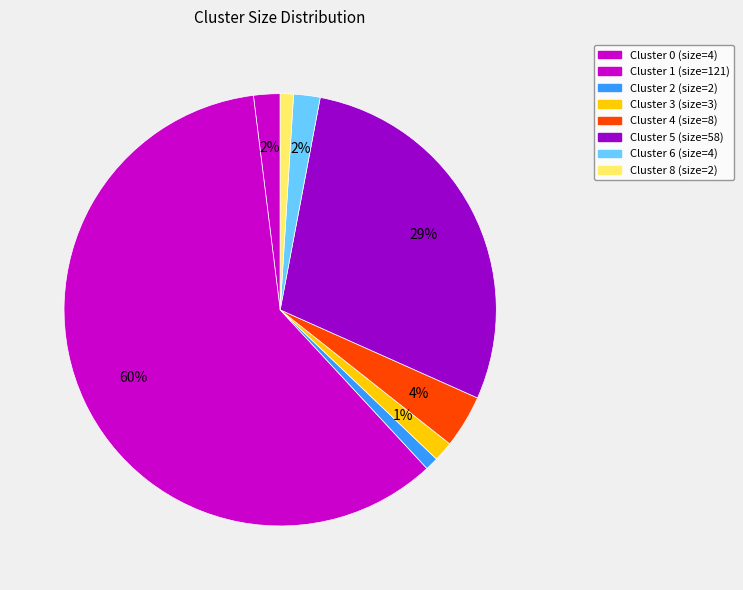

Do Cluster 0 and Cluster 6 together represent more than half of the pie?

No